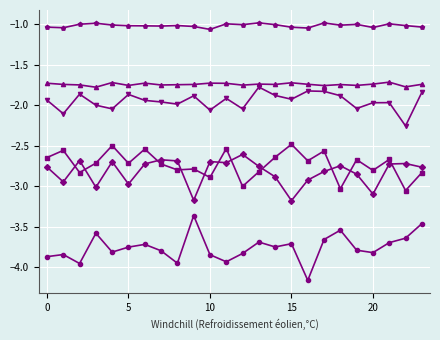

What is the smallest value displayed?

-4.2